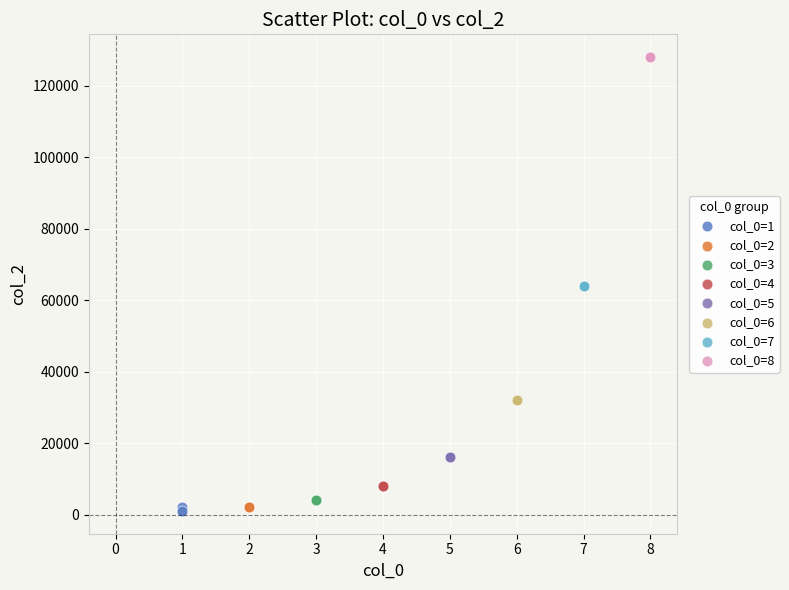

Which series contains the highest Y value?

col_0=8